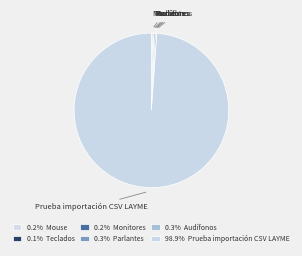

Is there any slice that represents more than half of the pie?

Yes